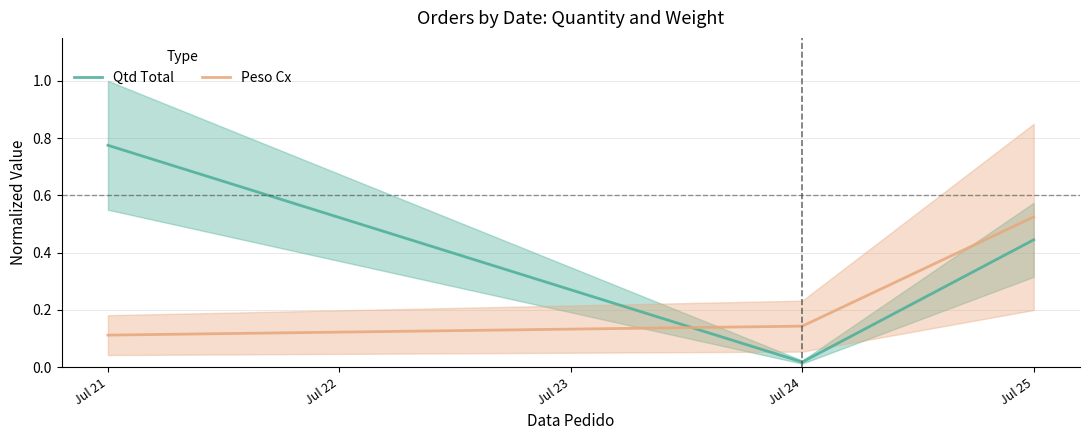

What is the average value of the Qtd Total series?

0.4